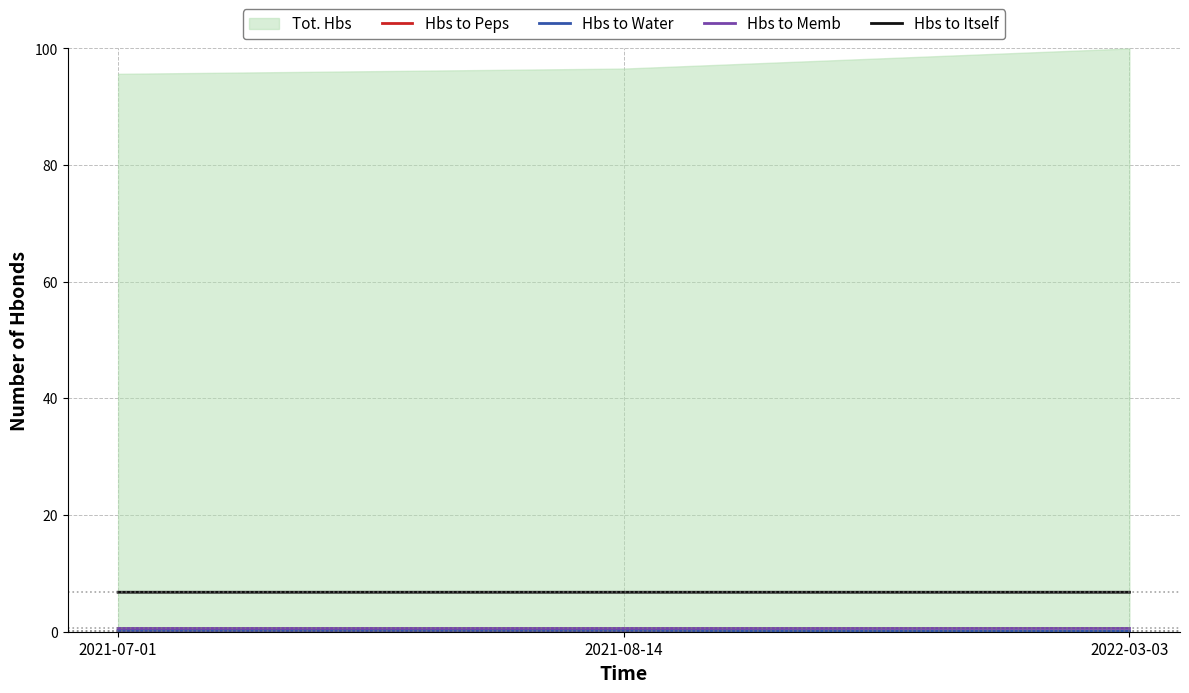

Which series has the largest range (max minus min)?

Tot. Hbs